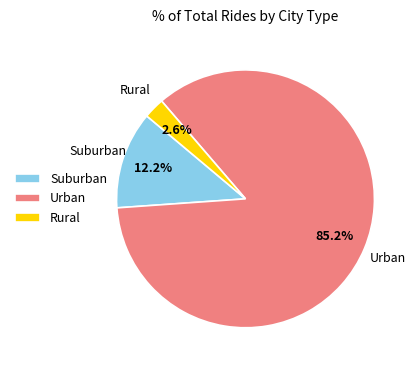

Rank the categories by value from highest to lowest.

Urban, Suburban, Rural